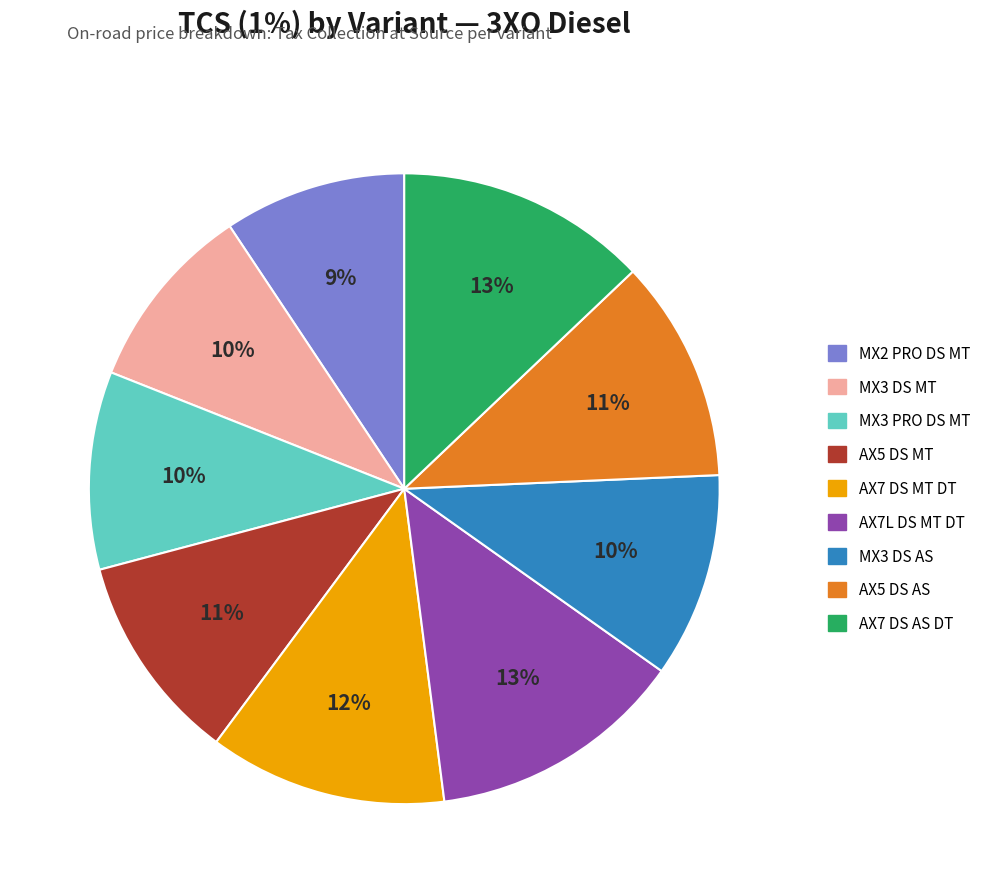

Does any single category account for the majority?

No